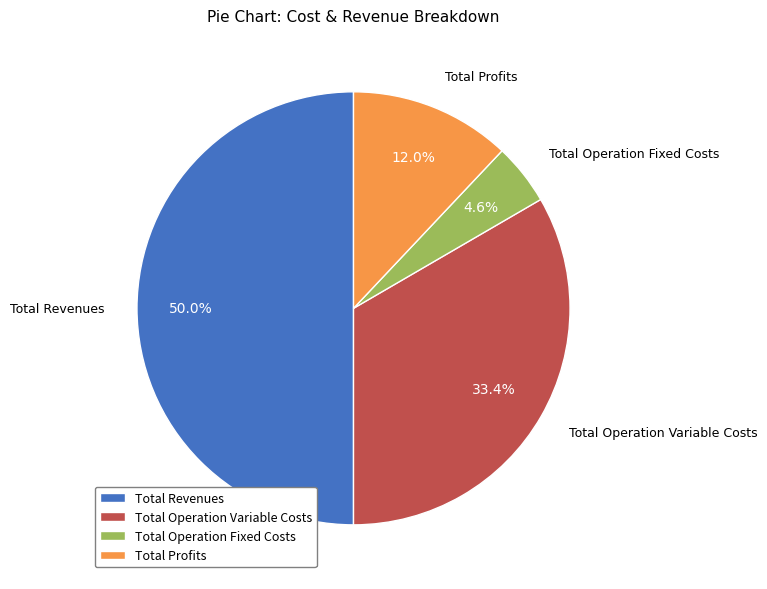

How many slices are in this pie chart?

4